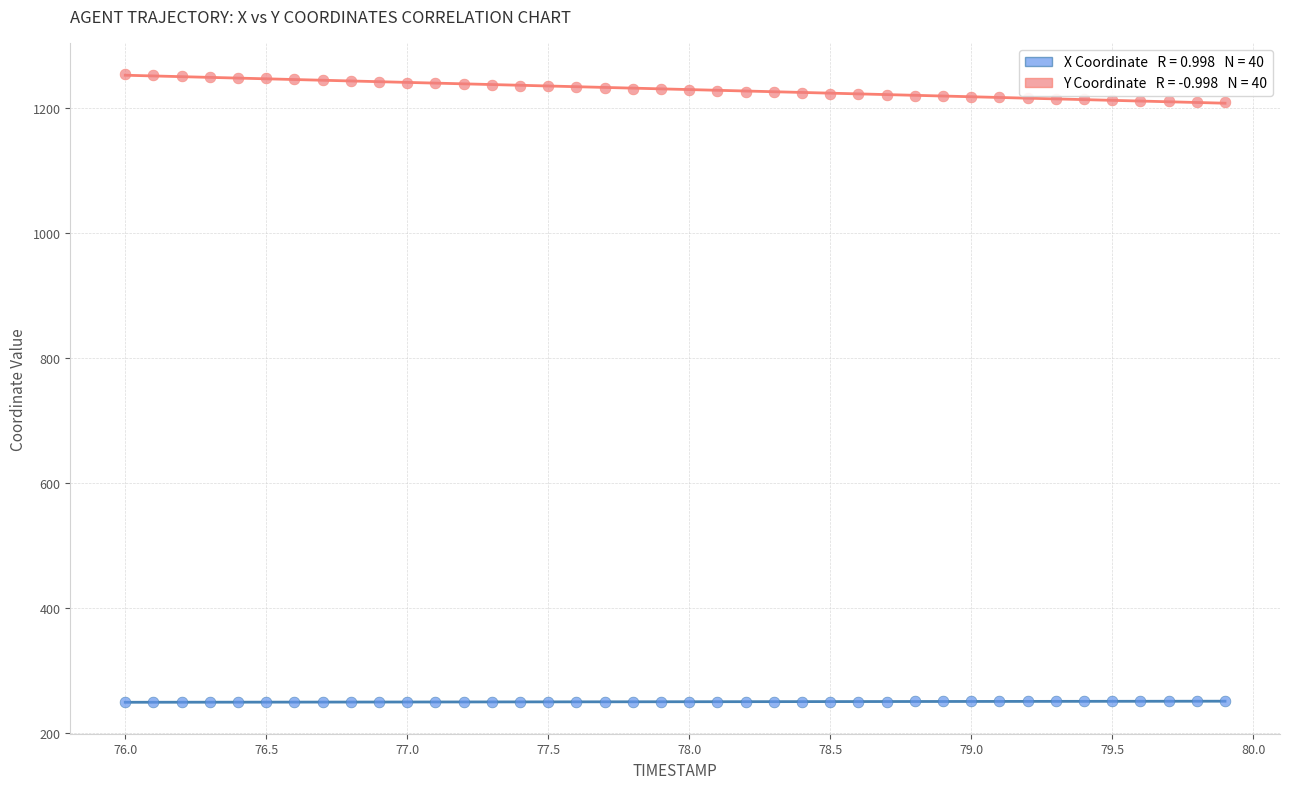

Across all data points, what is the range of Y values (max minus min)?

1004.4